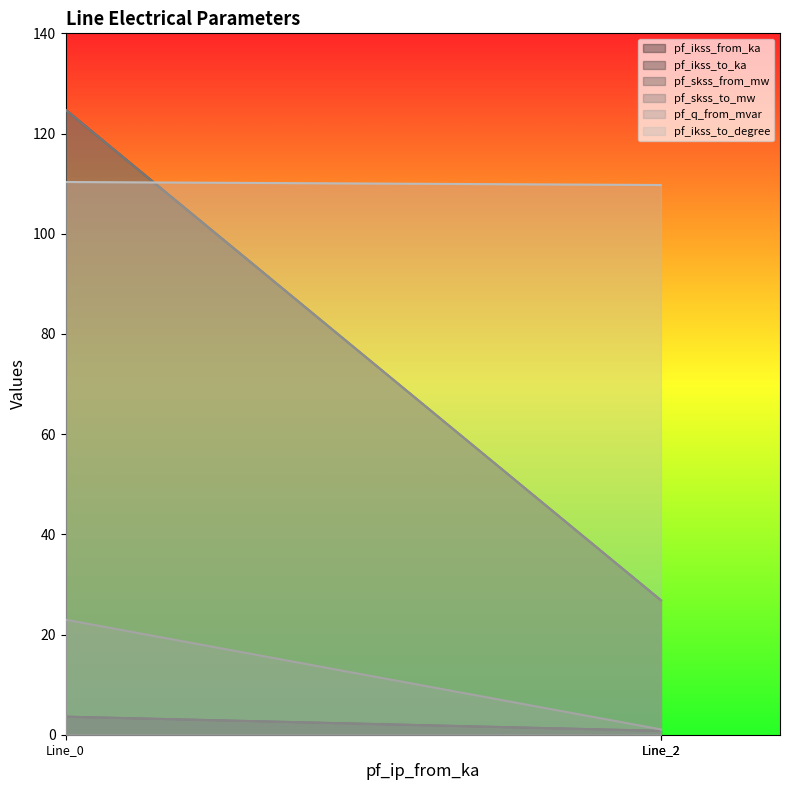

What is the total value across all series at Line_2?

166.0